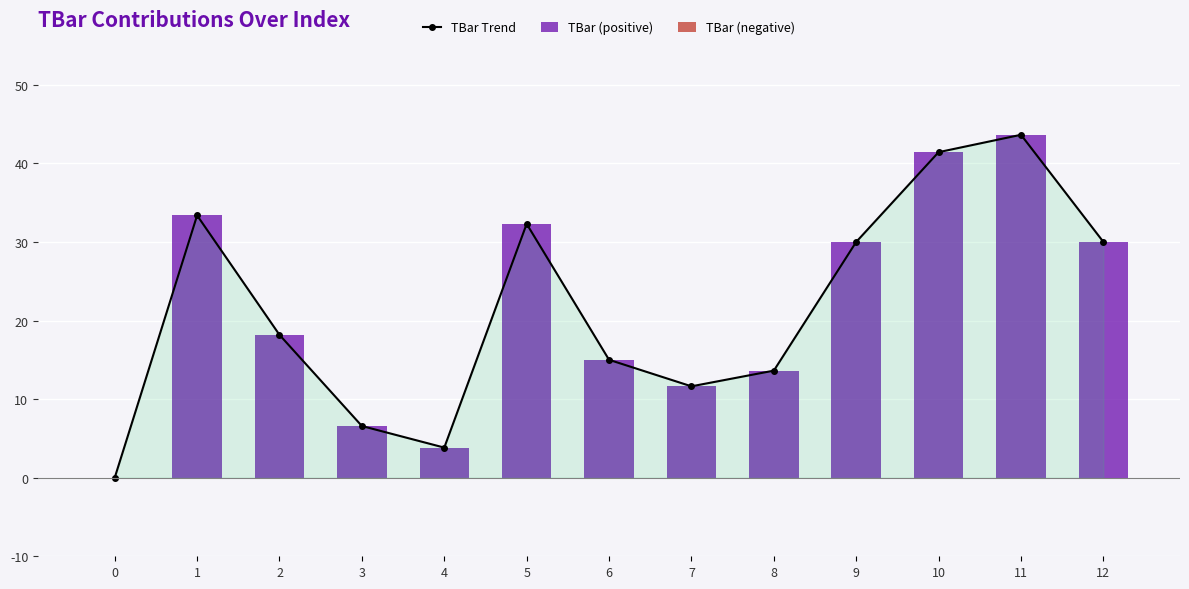

Reading left to right, list all the values displayed in this chart.

TBar Trend: 0=0.0	1=33.4	2=18.2	3=6.6	4=3.8	5=32.3	6=15.0	7=11.6	8=13.6	9=30.0	10=41.4	11=43.6	12=30.0
TBar (positive): 0=0.0	1=33.4	2=18.2	3=6.6	4=3.8	5=32.3	6=15.0	7=11.6	8=13.6	9=30.0	10=41.4	11=43.6	12=30.0
TBar (negative): 0=0.0	1=0.0	2=0.0	3=0.0	4=0.0	5=0.0	6=0.0	7=0.0	8=0.0	9=0.0	10=0.0	11=0.0	12=0.0